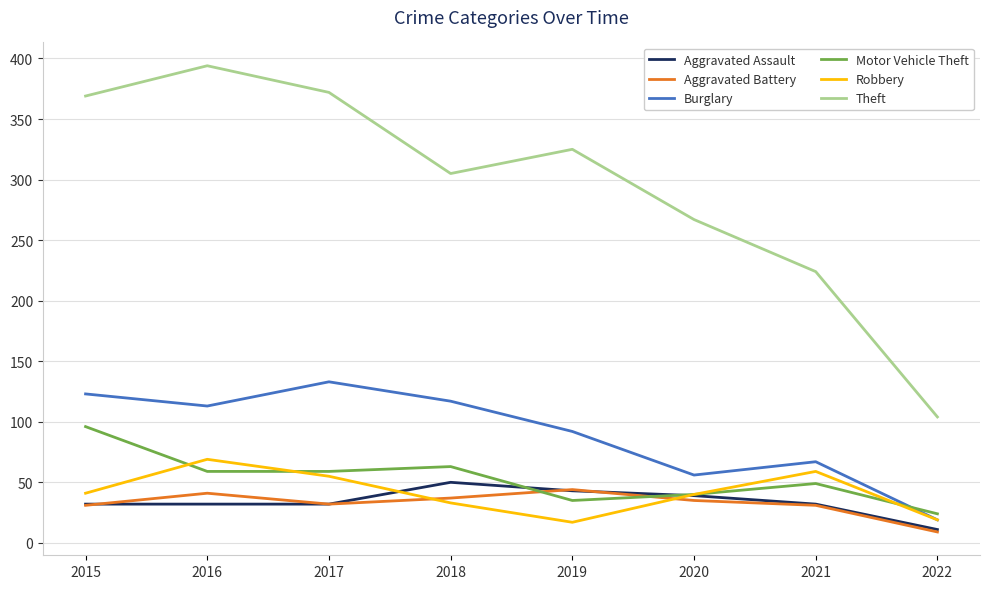

What are all the series names shown in the legend?

Aggravated Assault, Aggravated Battery, Burglary, Motor Vehicle Theft, Robbery, Theft